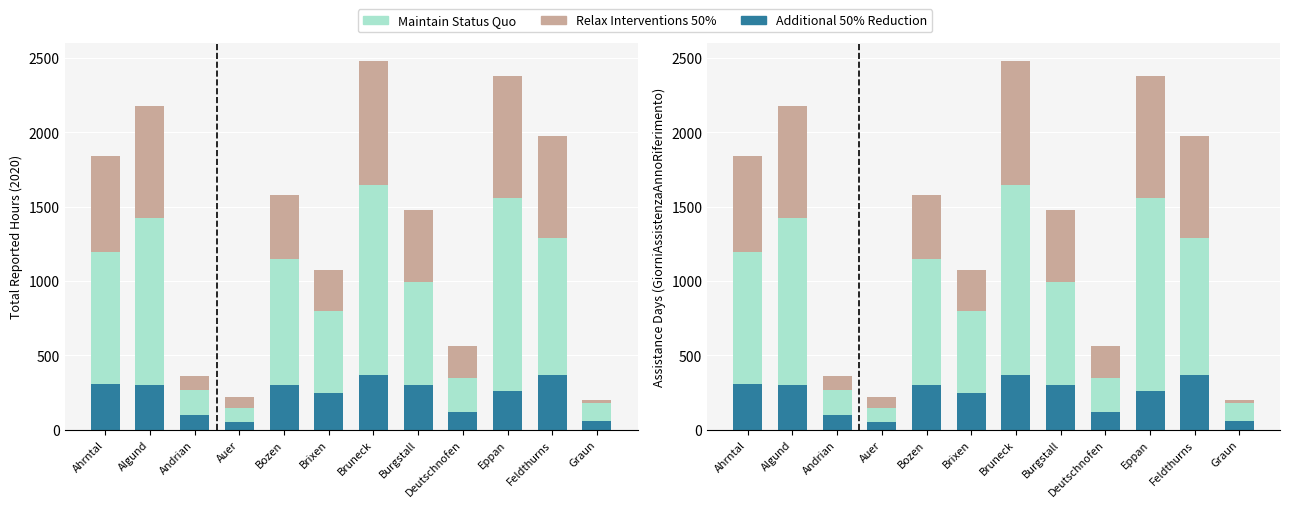

Between Bruneck and Brixen, which is larger?

Bruneck